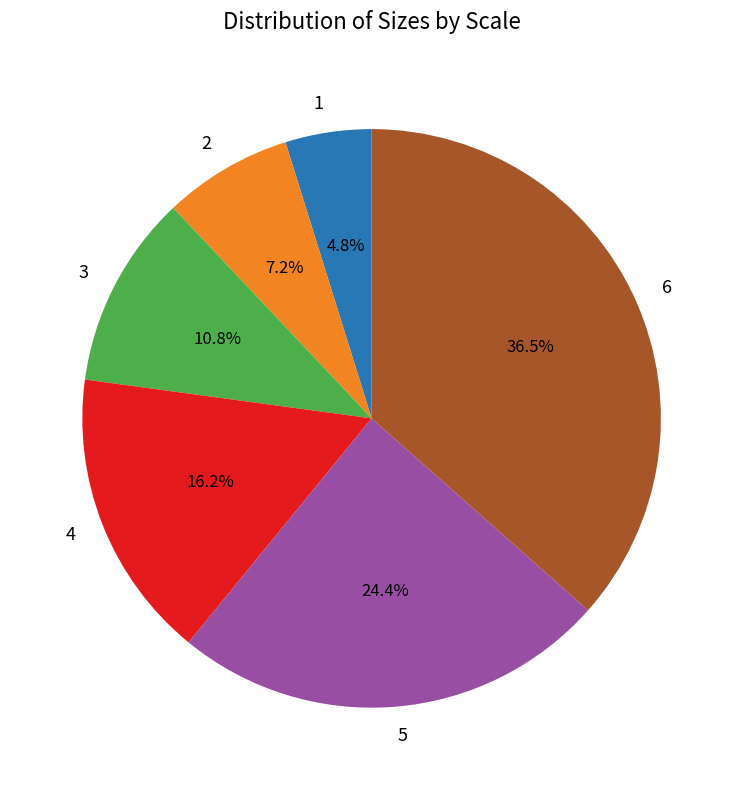

Do 1 and 6 together represent more than half of the pie?

No